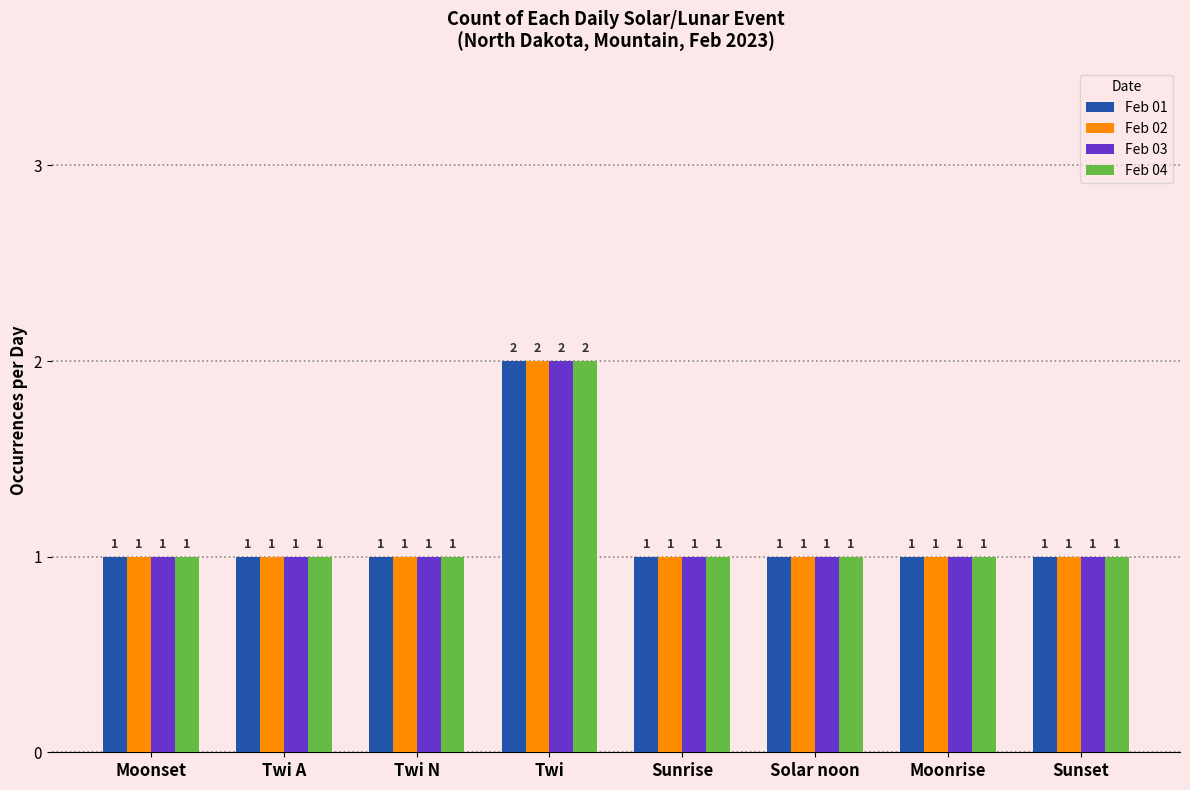

Is it true that Feb 01 equals 1 at Solar noon?

True